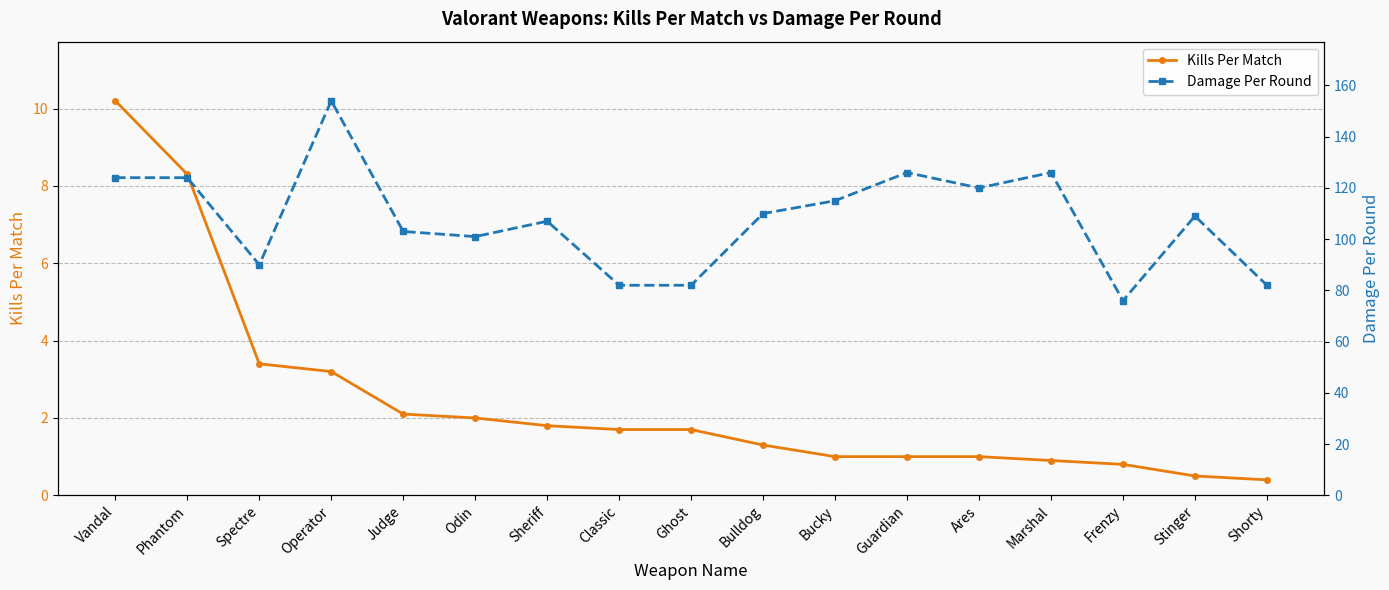

True or false: Kills Per Match and Damage Per Round intersect in this chart.

False